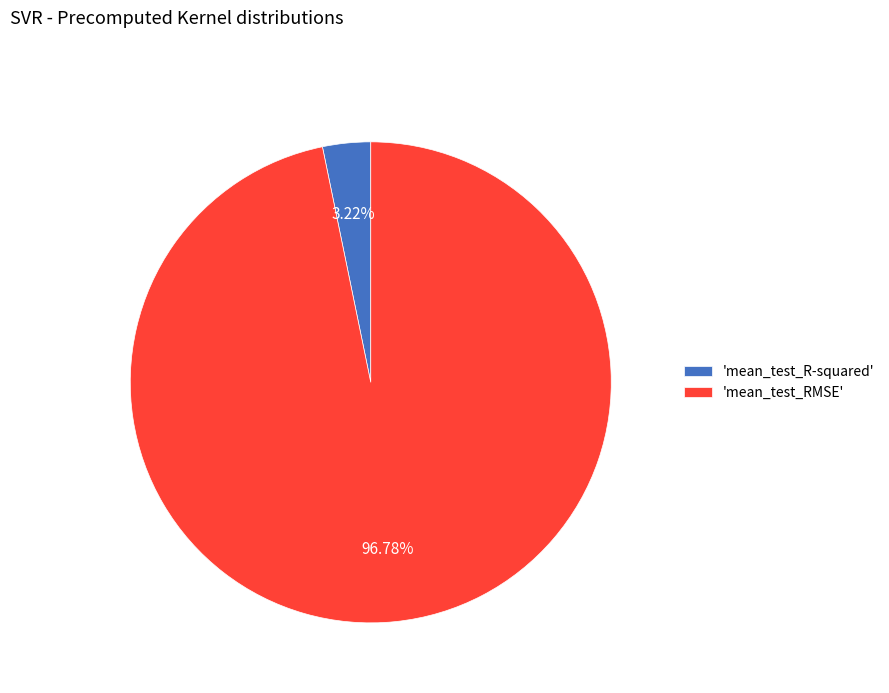

Which has a higher value, 'mean_test_R-squared' or 'mean_test_RMSE'?

'mean_test_RMSE'